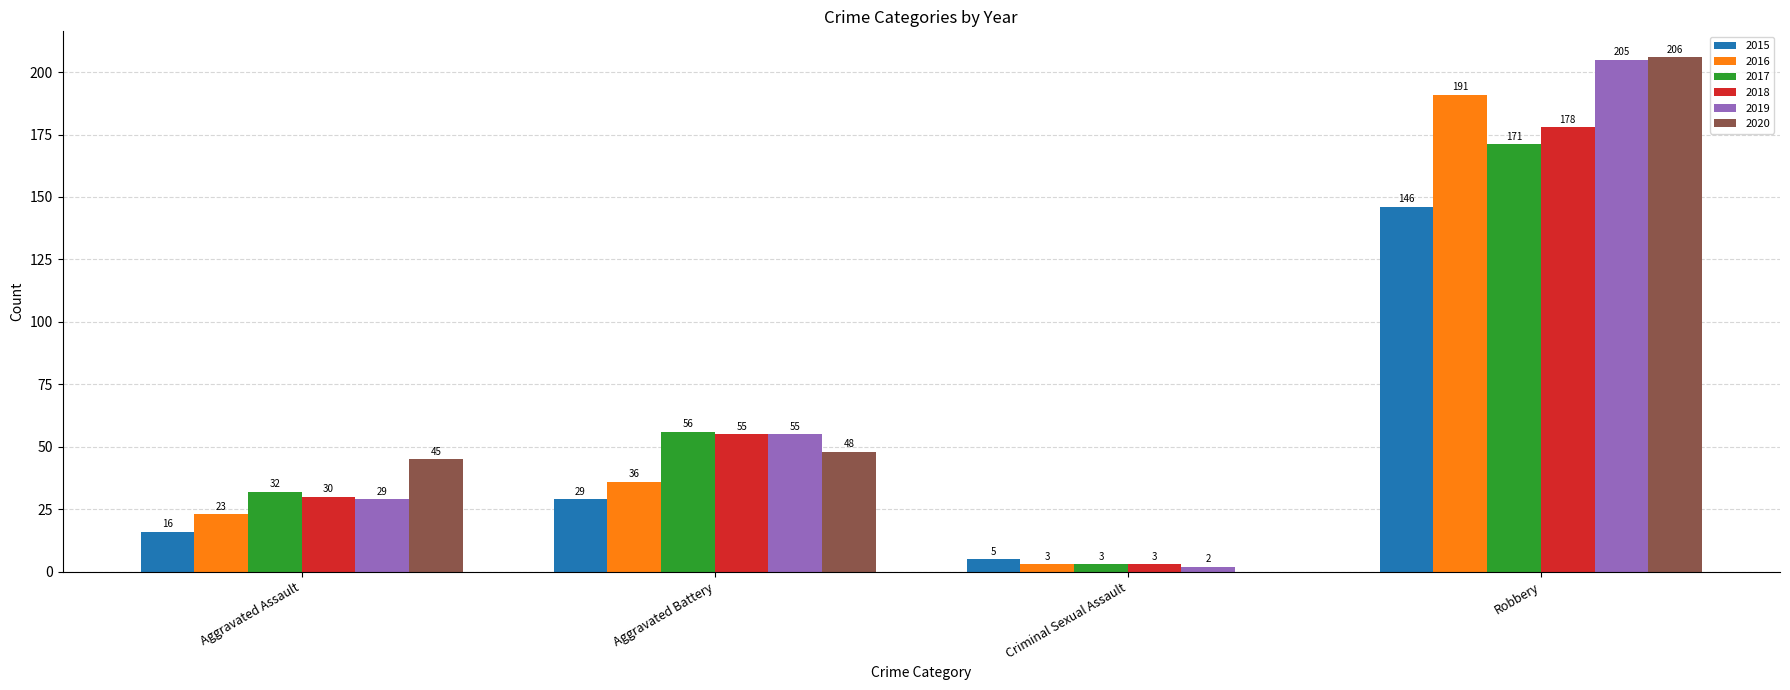

At which label is 2019 closest to 103?

Aggravated Battery